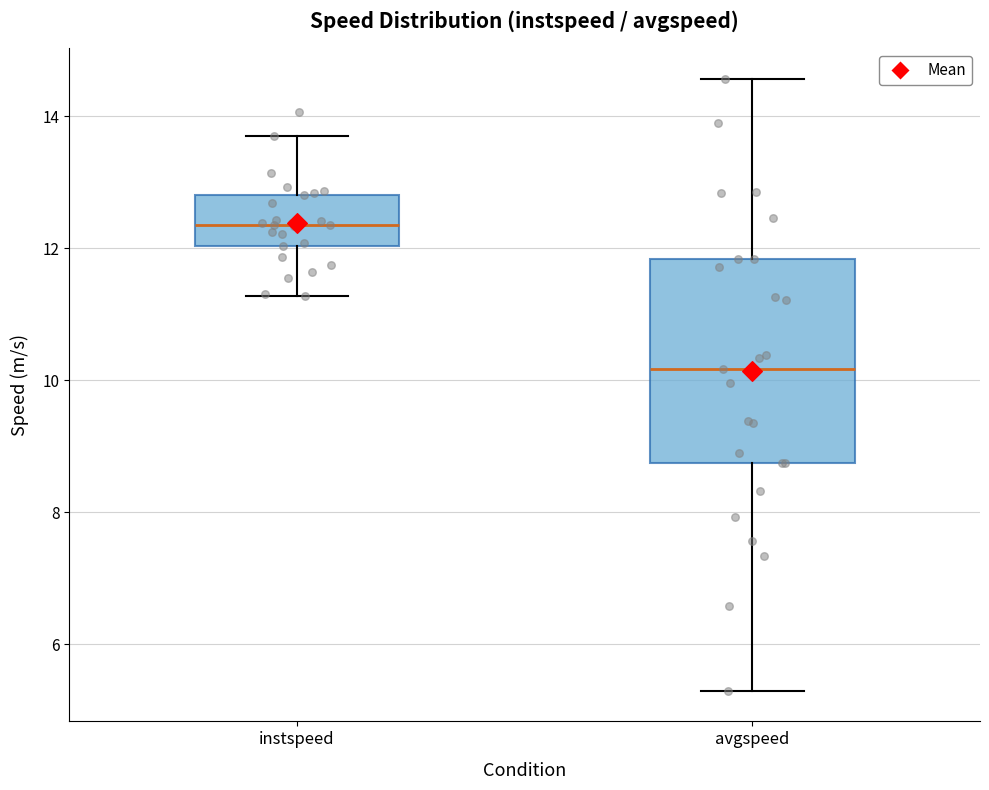

Reading left to right, transcribe this box plot: for each box, give where its median line is, the range the box spans, and where its two whiskers end, as read against the y-axis. The values are not printed on the chart, so give them approximately, as read against the axis.

instspeed: median 12.4, box 12.0 to 12.8, whiskers 11.2 to 13.6
avgspeed: median 10.2, box 8.8 to 11.8, whiskers 5.2 to 14.6